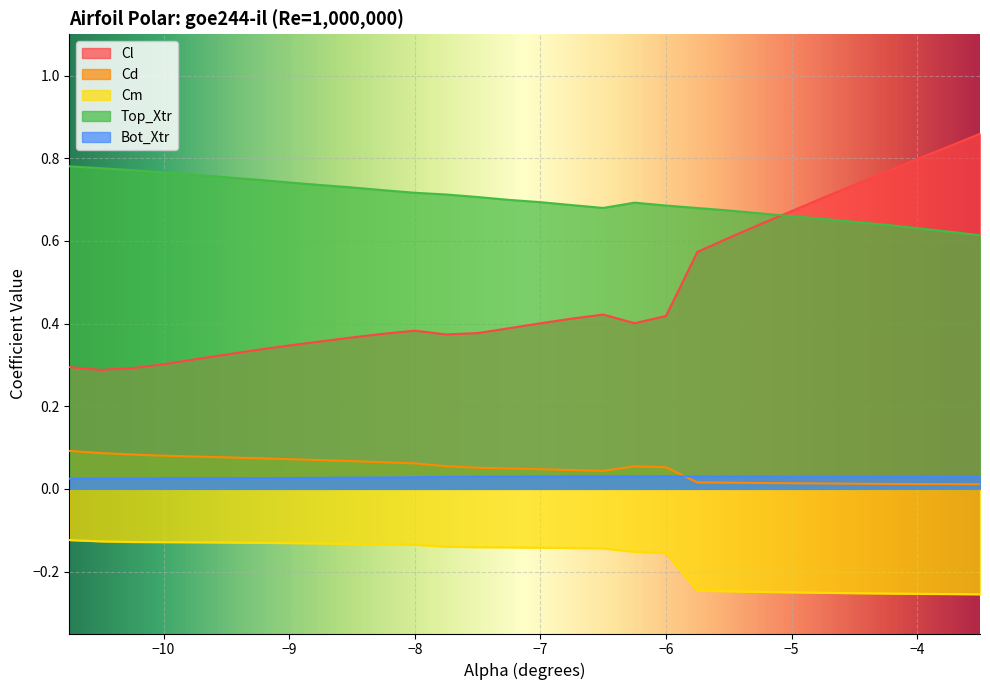

At how many categories does at least one series exceed 0?

30